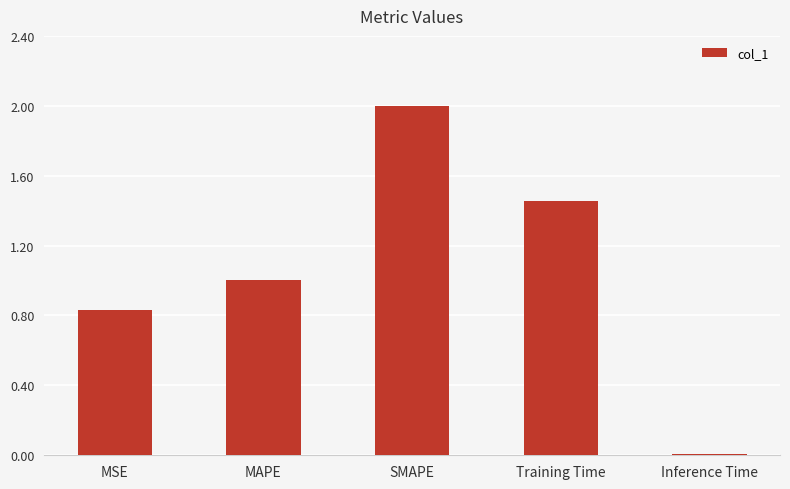

Are the bars horizontal?

No